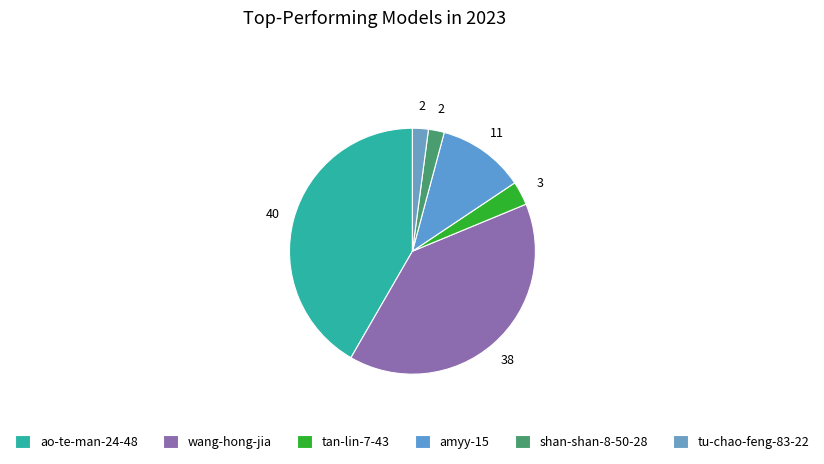

The wang-hong-jia slice represents 40% of the pie. True or false?

True